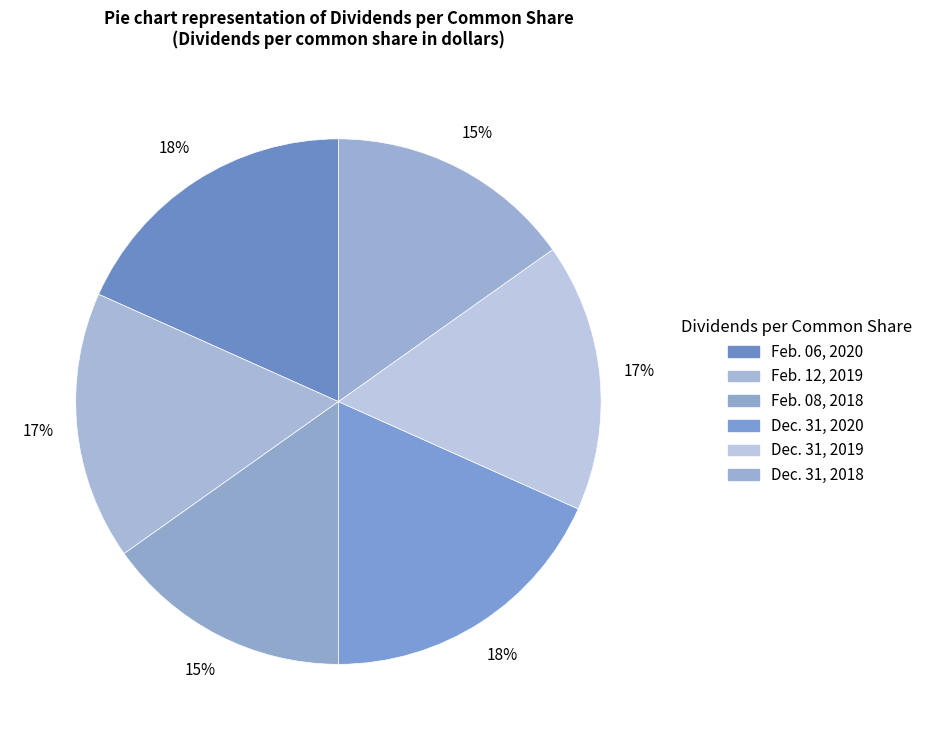

How many segments does this pie chart have?

6